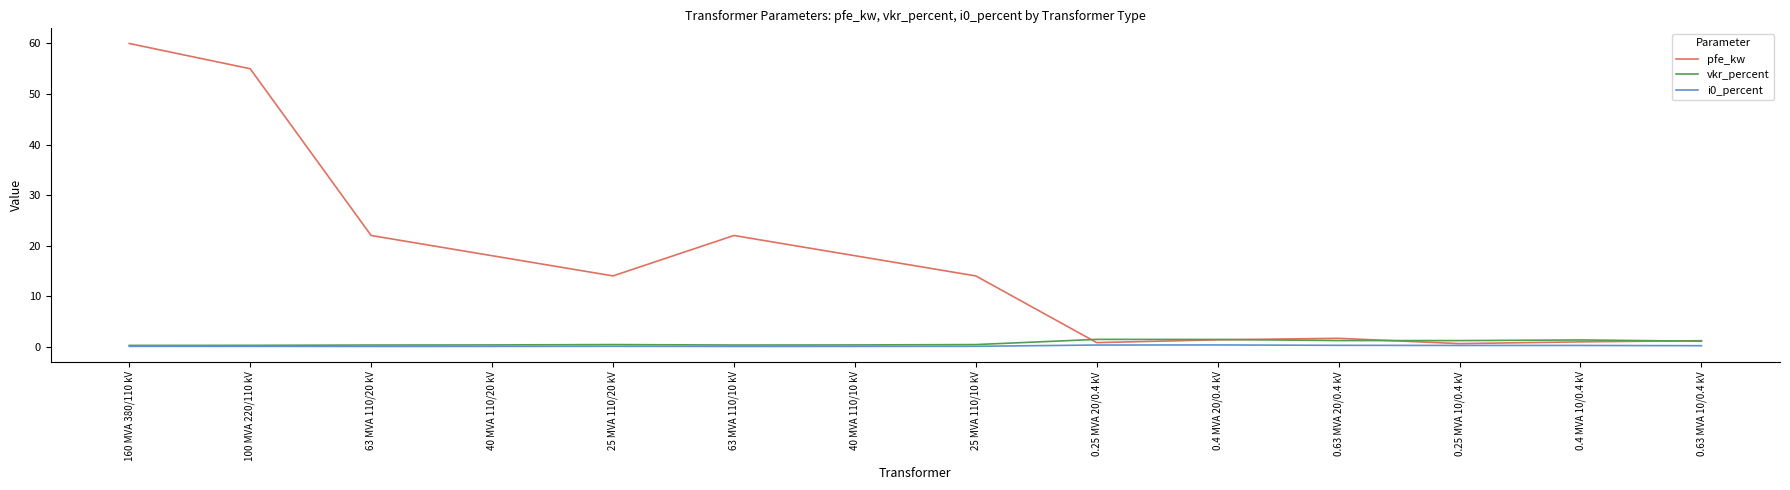

Which series changed the most between 100 MVA 220/110 kV and 0.4 MVA 20/0.4 kV?

pfe_kw